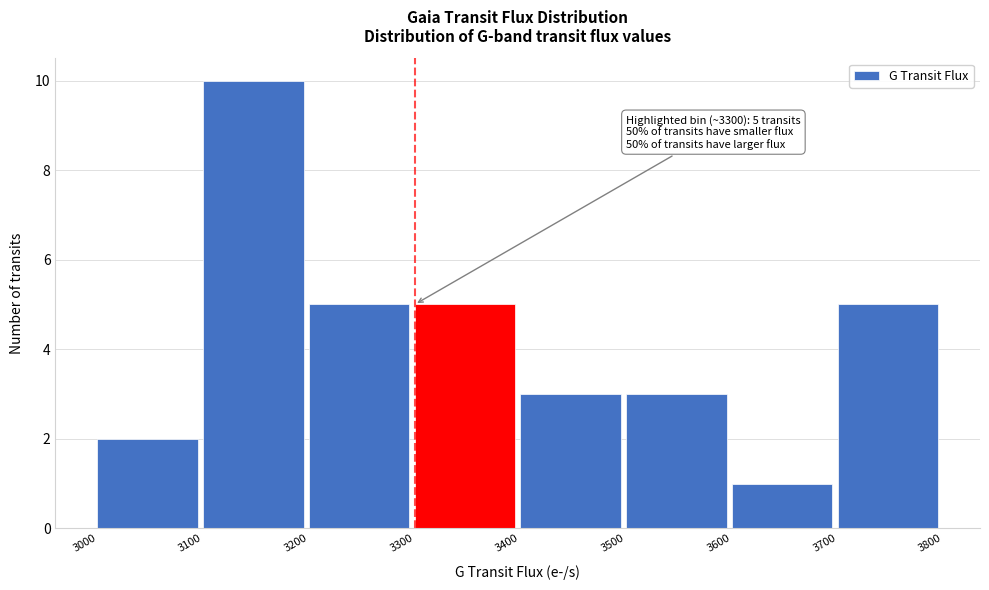

Which range on the x-axis has the tallest bar?

3100 to 3200